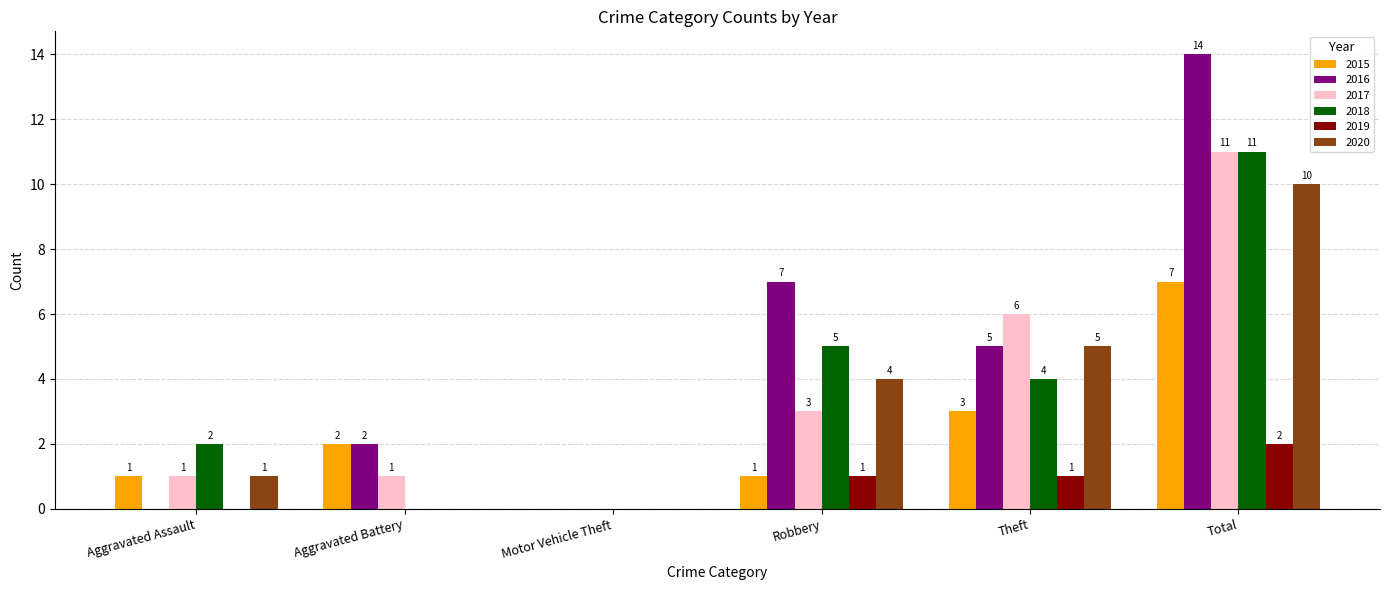

Are the bars grouped side by side (vs. stacked)?

Yes